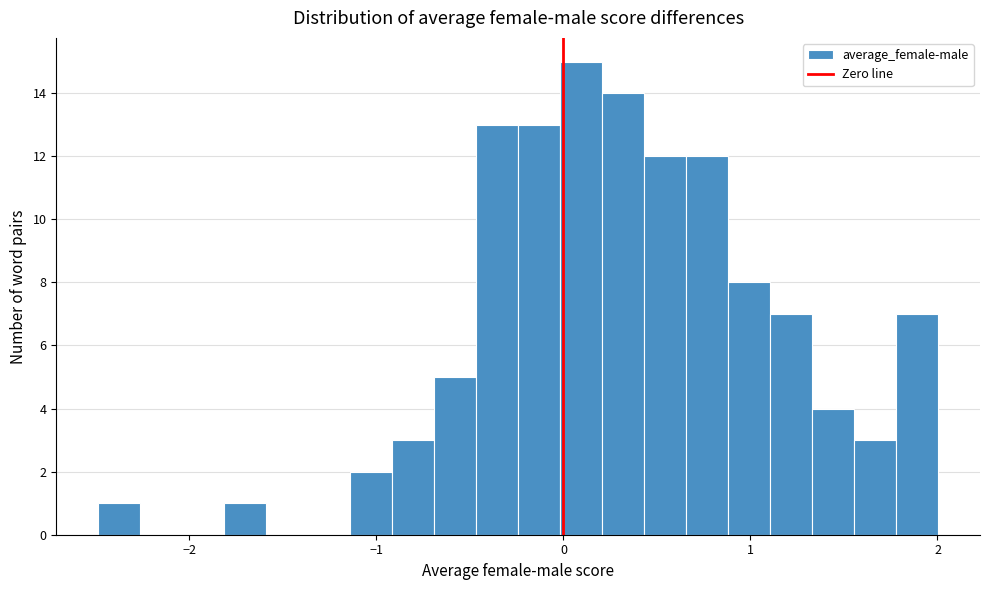

Around what value on the x-axis is the tallest bar? Give the approximate position of its centre, as read against the axis.

0.1